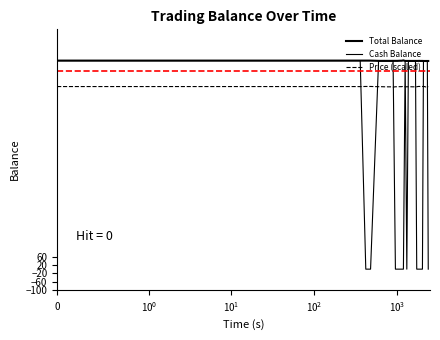

What is the value of the Price (scaled) point at the 2nd from the left?

875.6